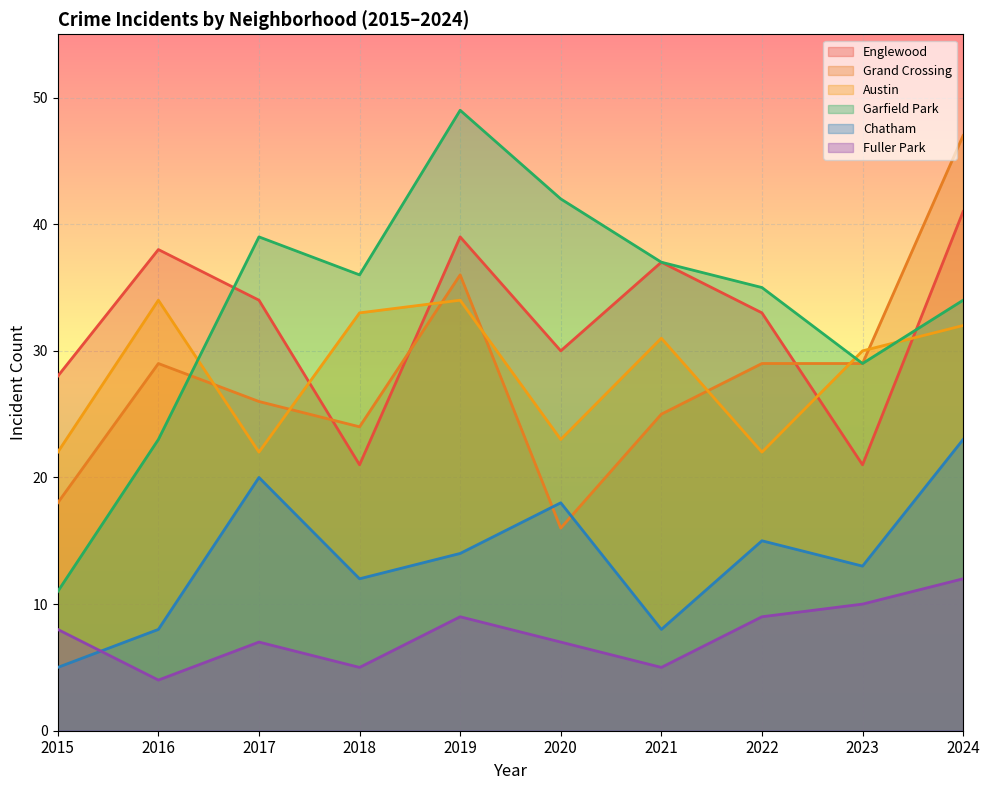

What is the value of the Austin point at the 5th from the left?

34